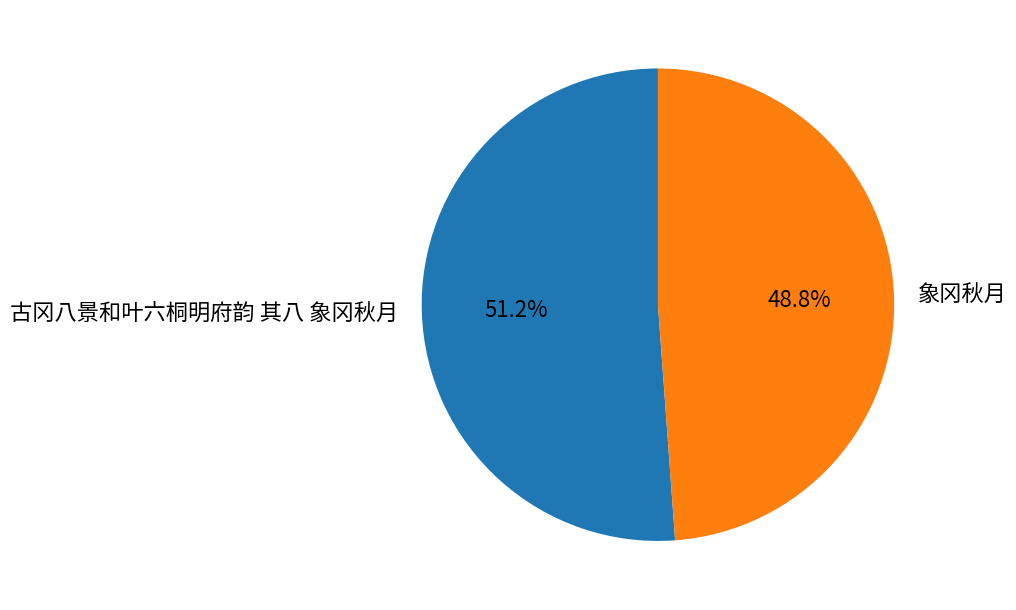

Combined, what portion of the pie is 古冈八景和叶六桐明府韵 其八 象冈秋月 and 象冈秋月?

100.0%